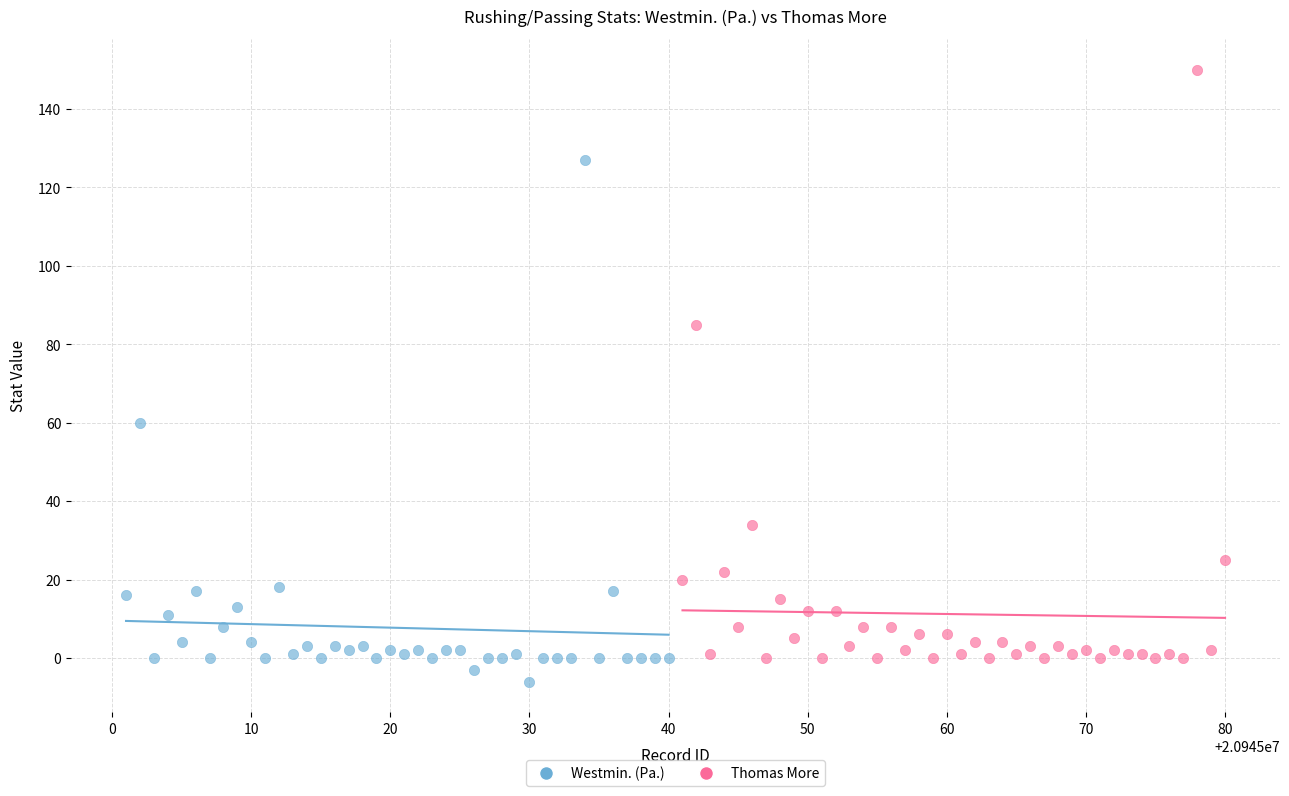

Which series has the widest spread of Y values?

Thomas More